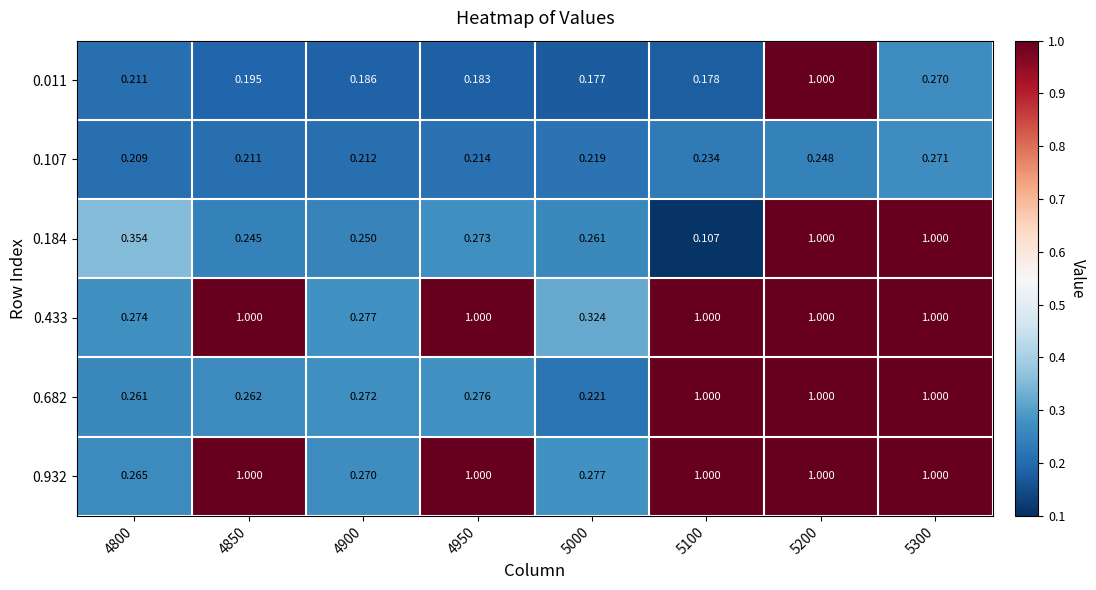

Is the value of 0.433 at 4950 greater than the value of 0.682 at 4950?

Yes